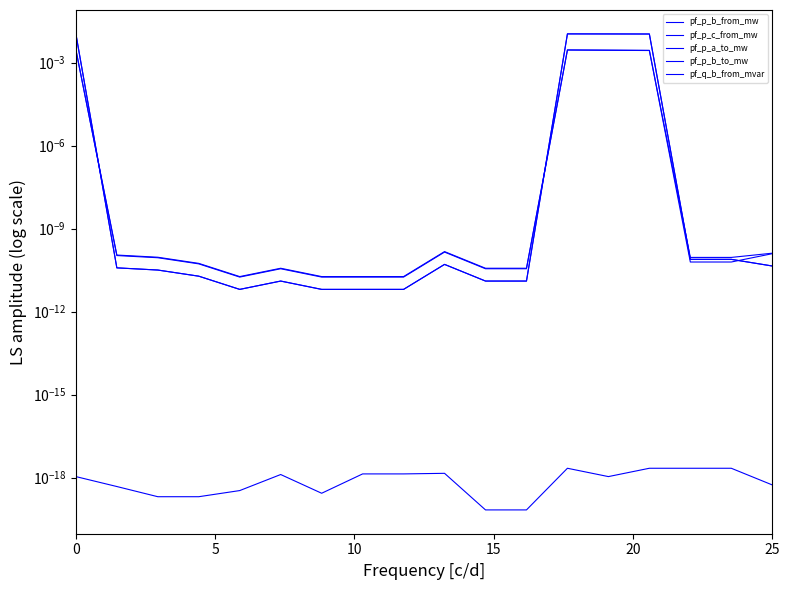

How many times do pf_q_b_from_mvar and pf_p_b_to_mw cross each other?

3